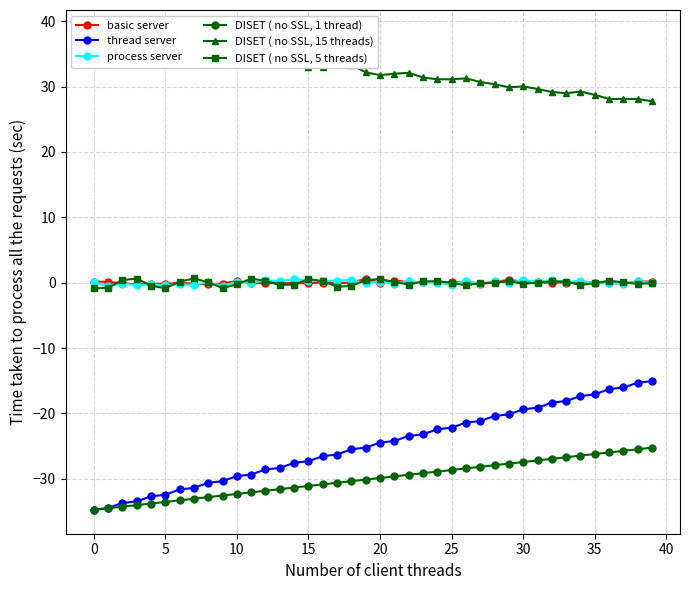

What is the value of the DISET ( no SSL, 15 threads) point at the 10th from the left?

35.8